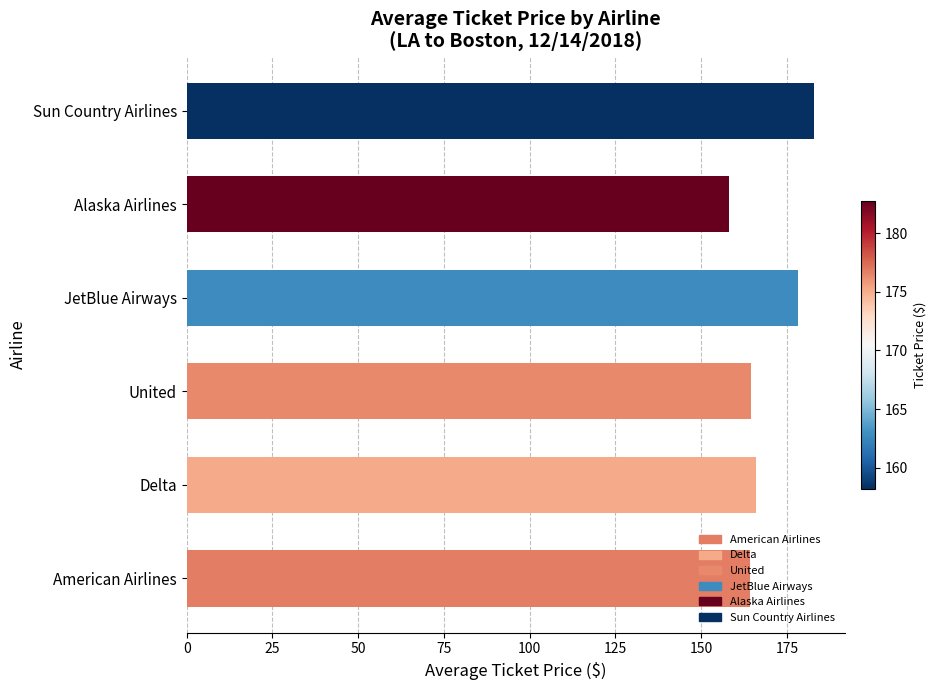

What is the change in value from American Airlines to JetBlue Airways?

+14.0